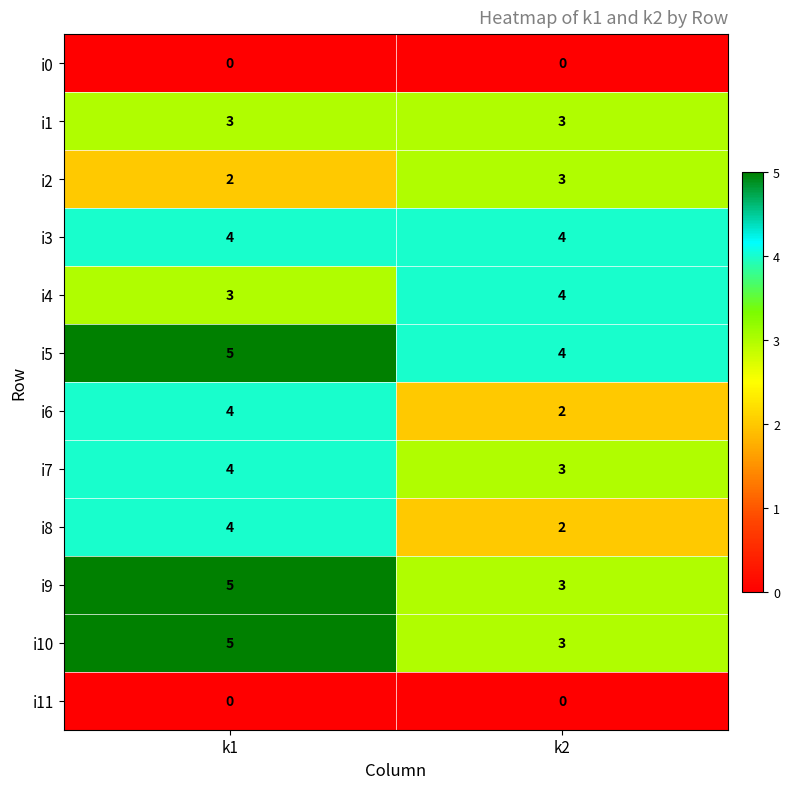

What is the difference between the highest and lowest values at k2?

4